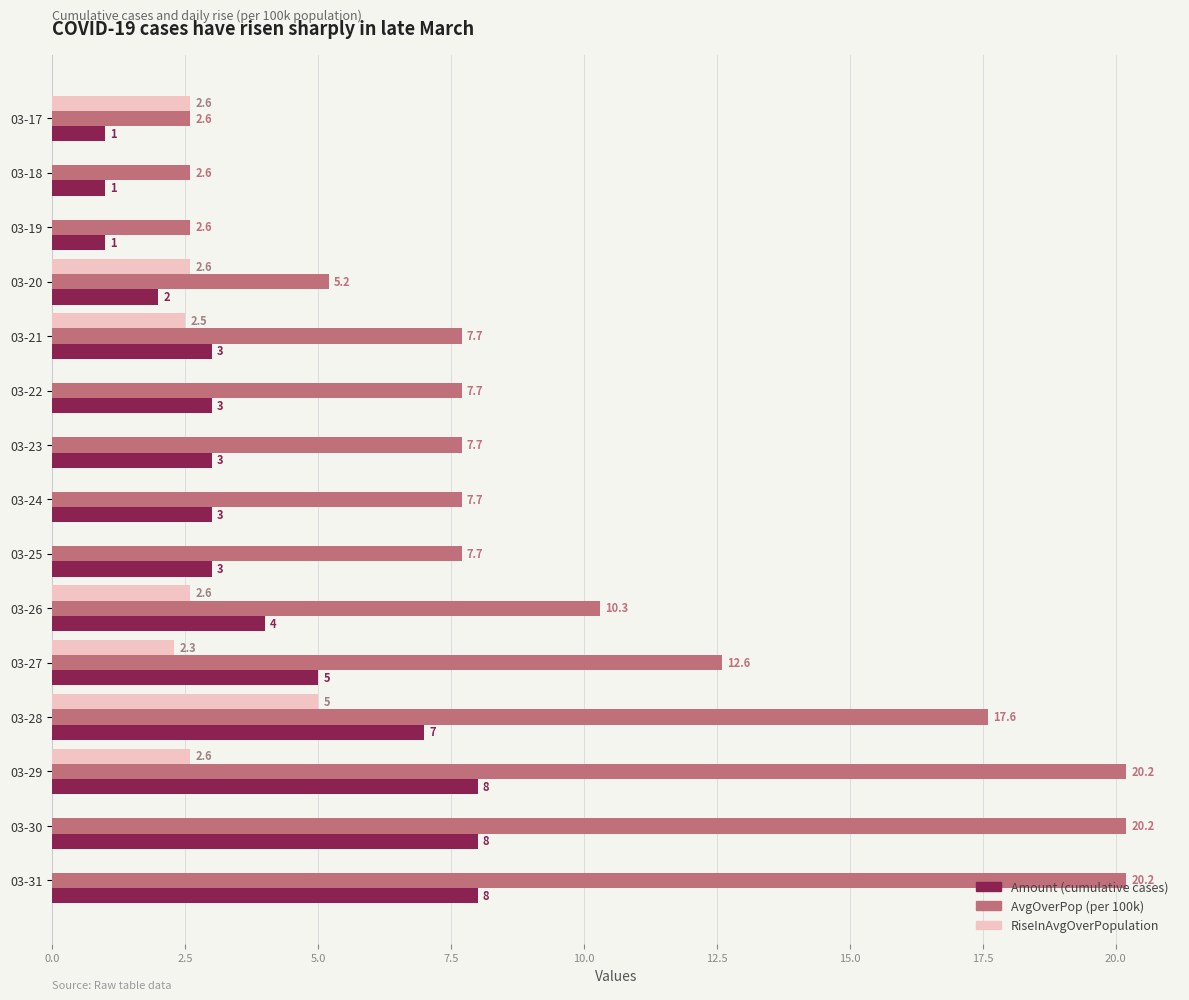

What is the maximum value shown in the chart?

20.2